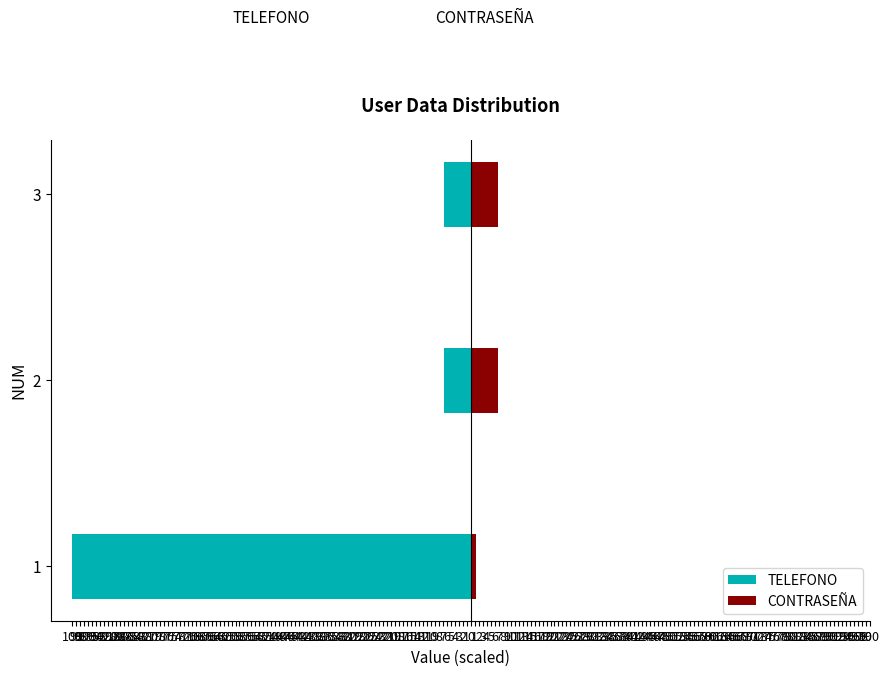

What is the highest value of the TELEFONO series?

-6.7